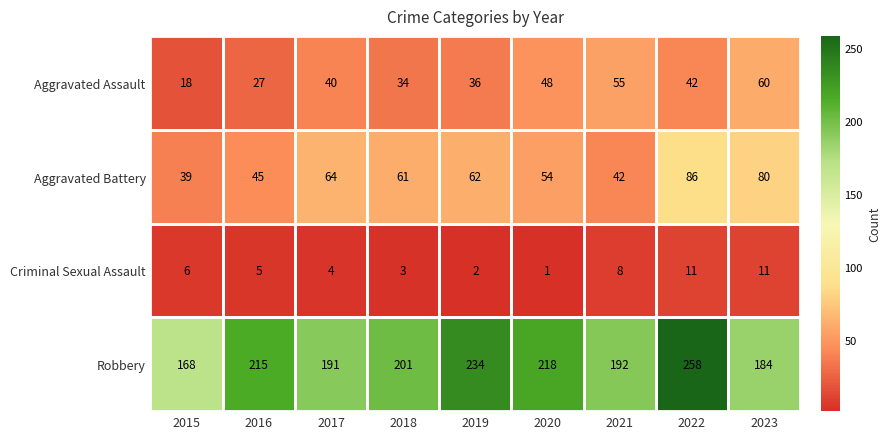

Which series has the widest spread of values?

Robbery